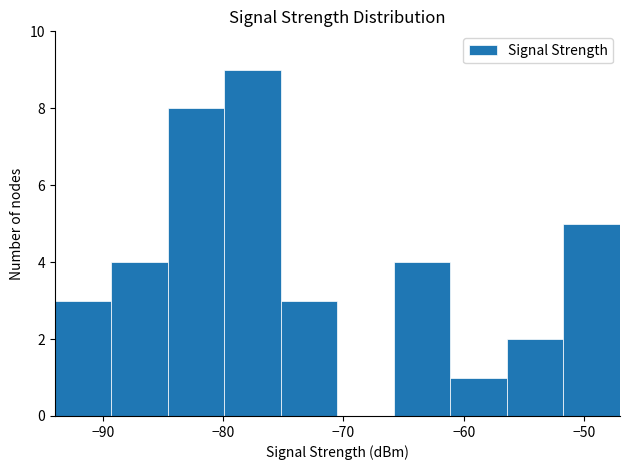

Reading left to right, transcribe this chart: for each bar, give the range it covers on the x-axis and its height. Neither the bar edges nor the heights are printed on the chart, so give them approximately, as read against the axes.

-94.0 to -89.3: 3
-89.3 to -84.6: 4
-84.6 to -79.9: 8
-79.9 to -75.2: 9
-75.2 to -70.5: 3
-70.5 to -65.8: 0
-65.8 to -61.1: 4
-61.1 to -56.4: 1
-56.4 to -51.7: 2
-51.7 to -47.0: 5